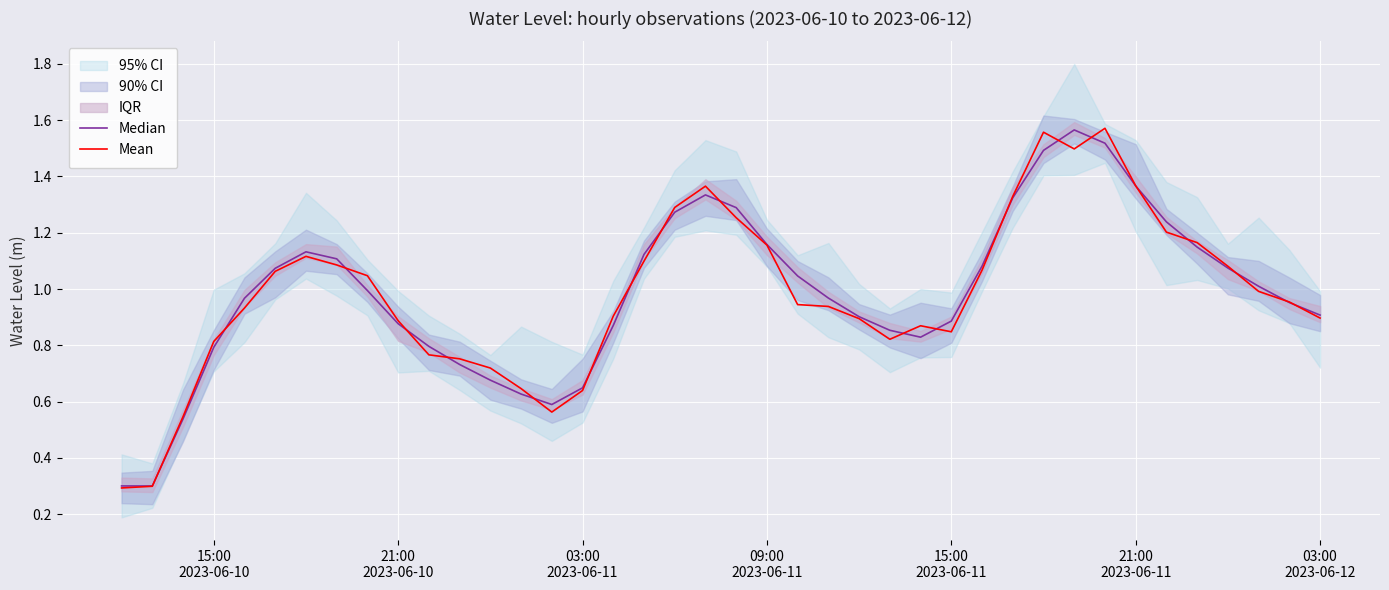

How many interior local valleys does the Mean series have?

4